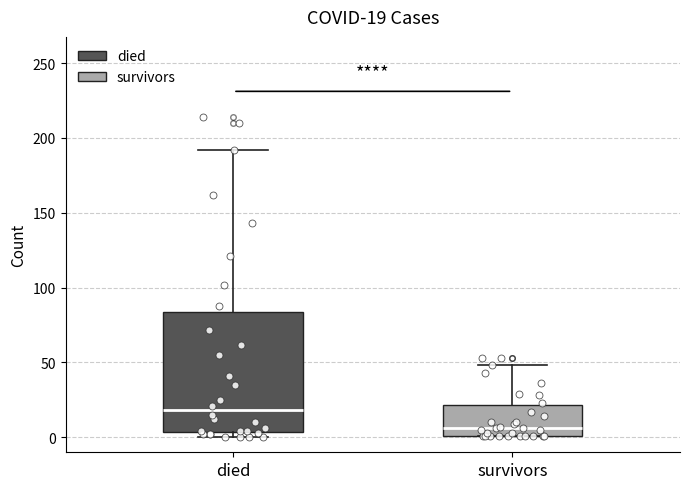

Comparing the boxes themselves (not the whiskers), which one is the tallest?

died